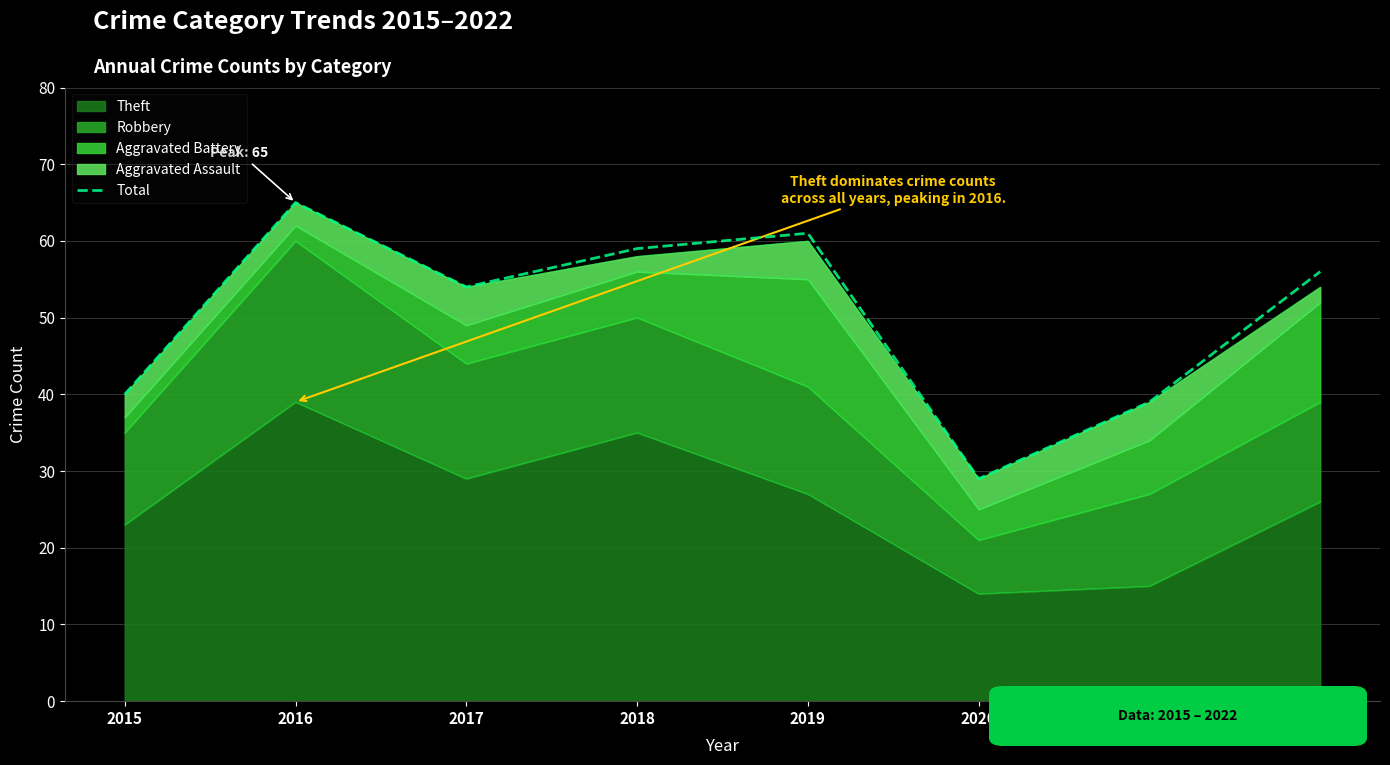

What is the difference between the values at 2015 and 2021?

1